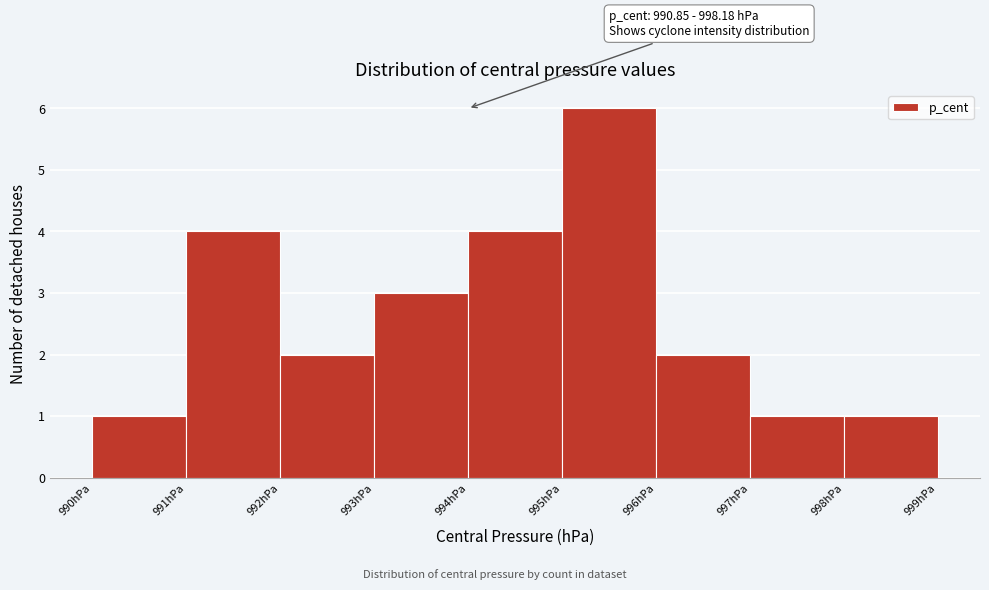

Which range on the x-axis has the tallest bar?

995 to 996